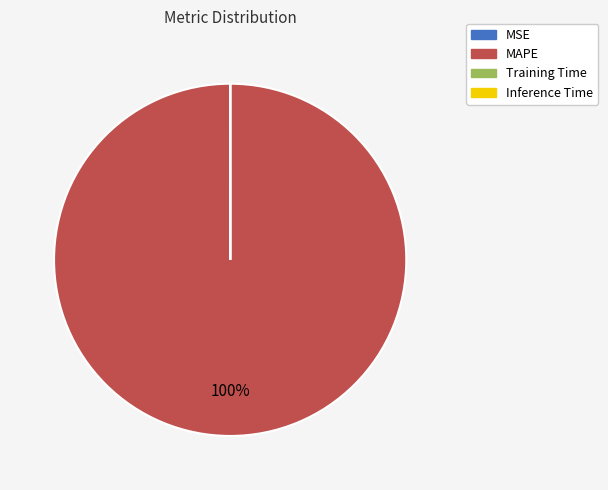

Which slice is the largest?

MAPE